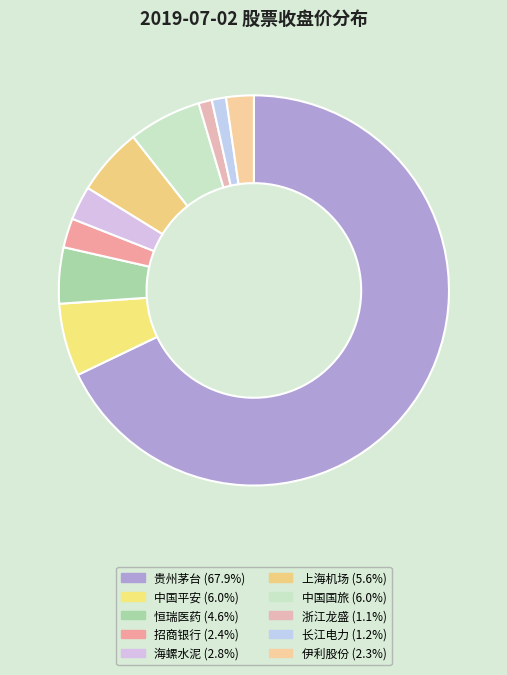

Does 贵州茅台 represent more than half of the total?

Yes